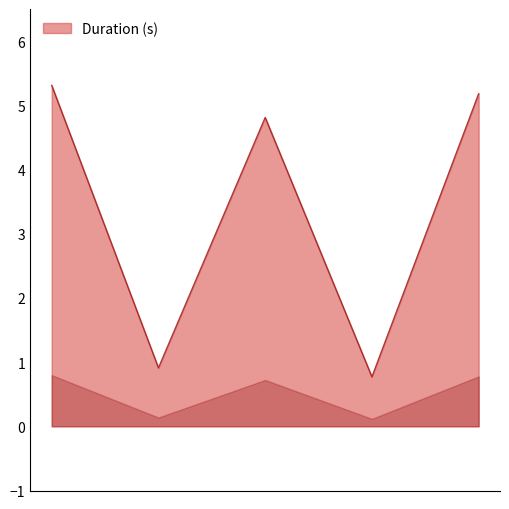

Count the number of values greater than 4.

3